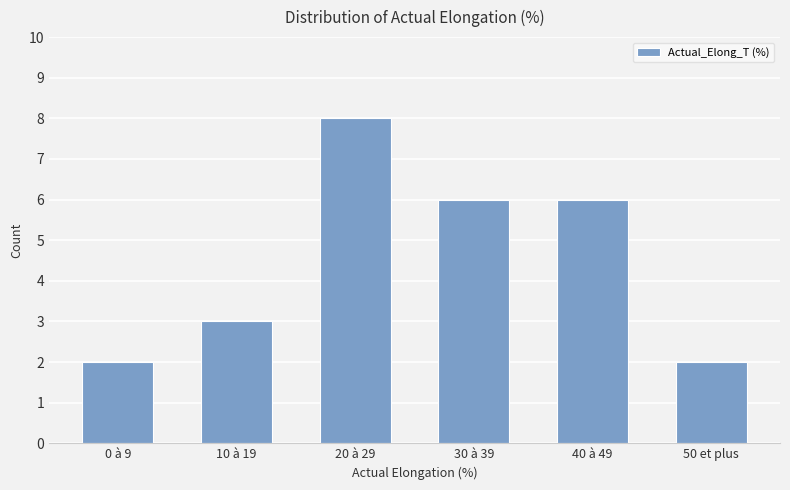

The value at 40 à 49 is 6. True or false?

True